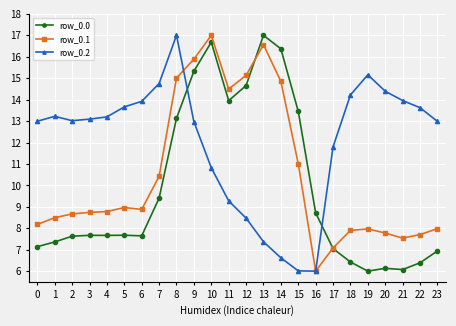

How many intersections are there between row_0.0 and row_0.2?

2